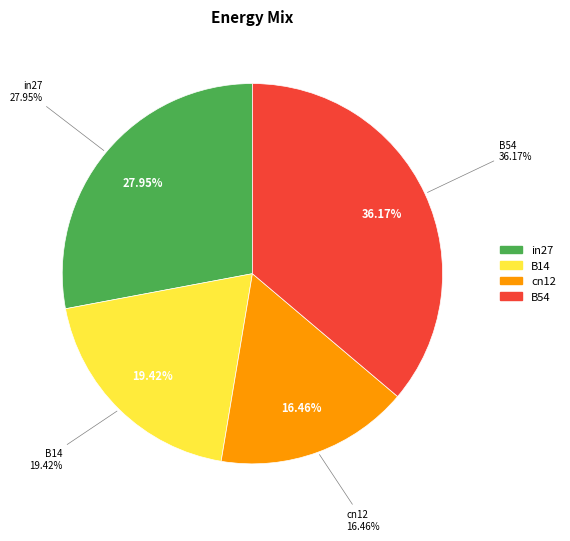

The in27 slice represents 39% of the pie. True or false?

False